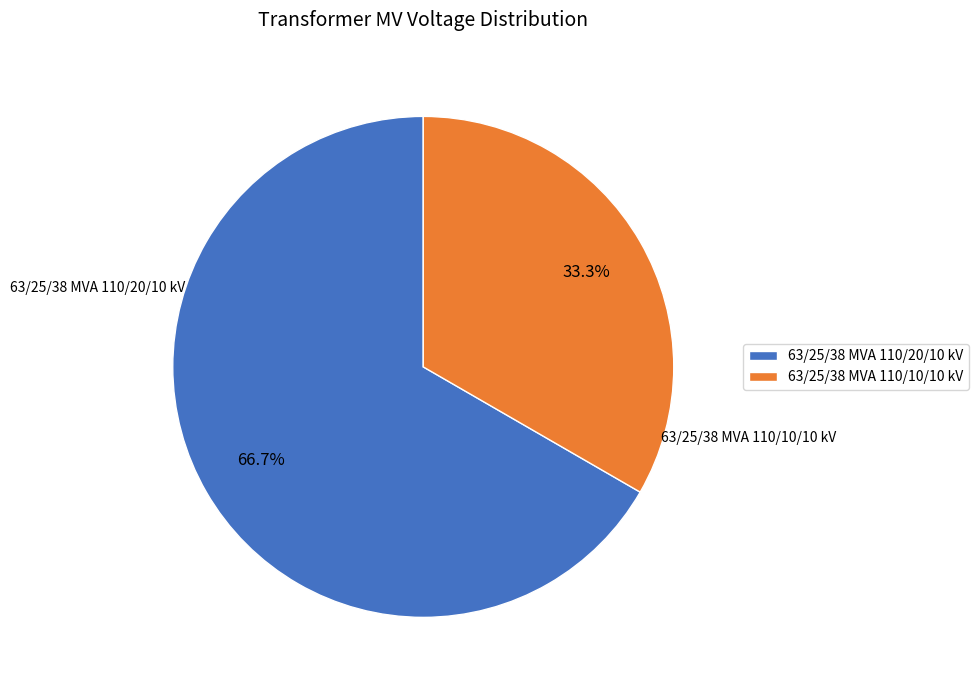

To the nearest percent, what percentage of the pie is 63/25/38 MVA 110/10/10 kV?

33%